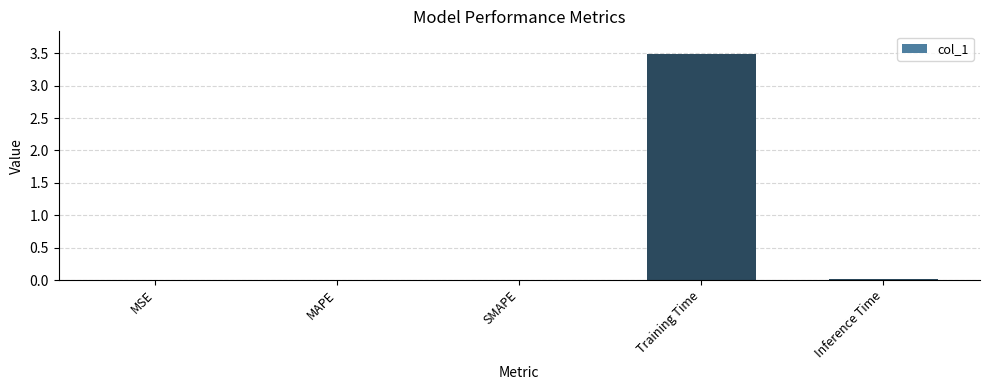

Is it true that the value at MAPE is 0.0?

True